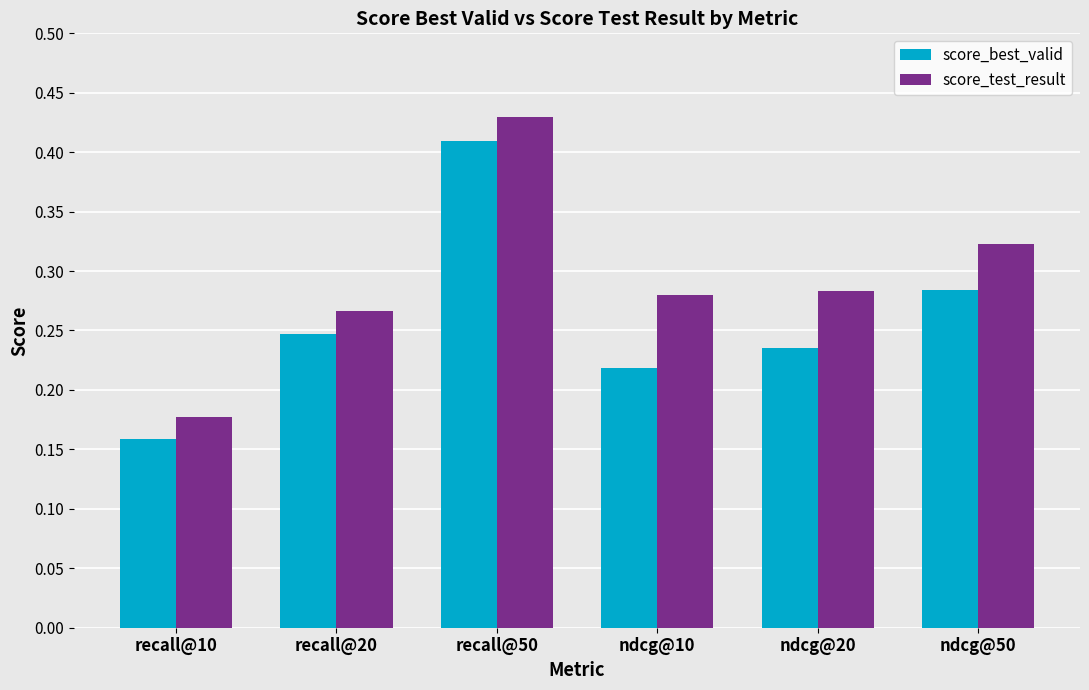

Is it true that score_test_result equals 0.5 at ndcg@50?

False